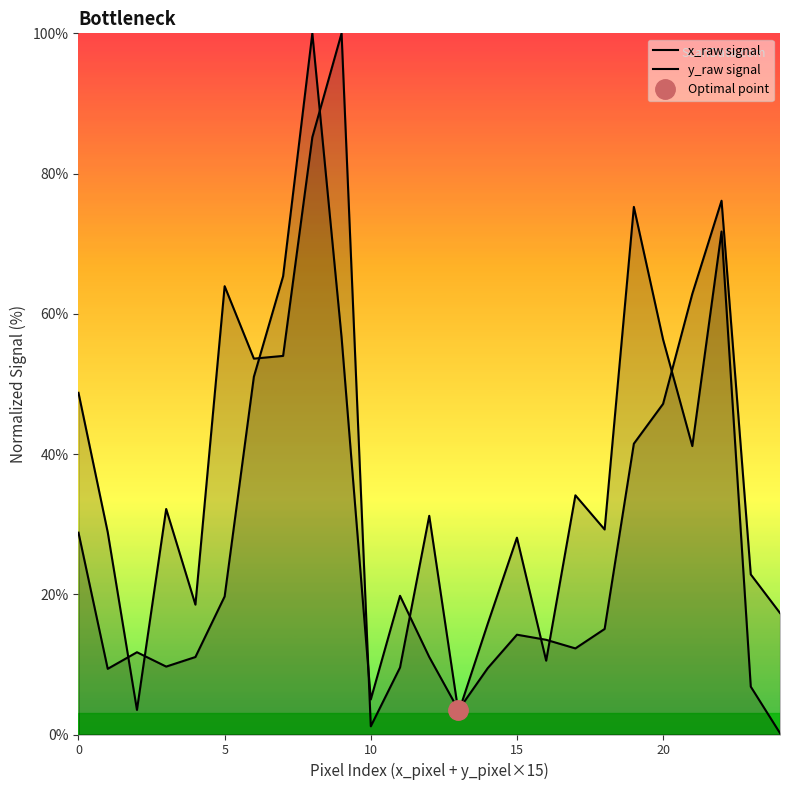

Which series changed the most between 6 and 16?

y_raw signal